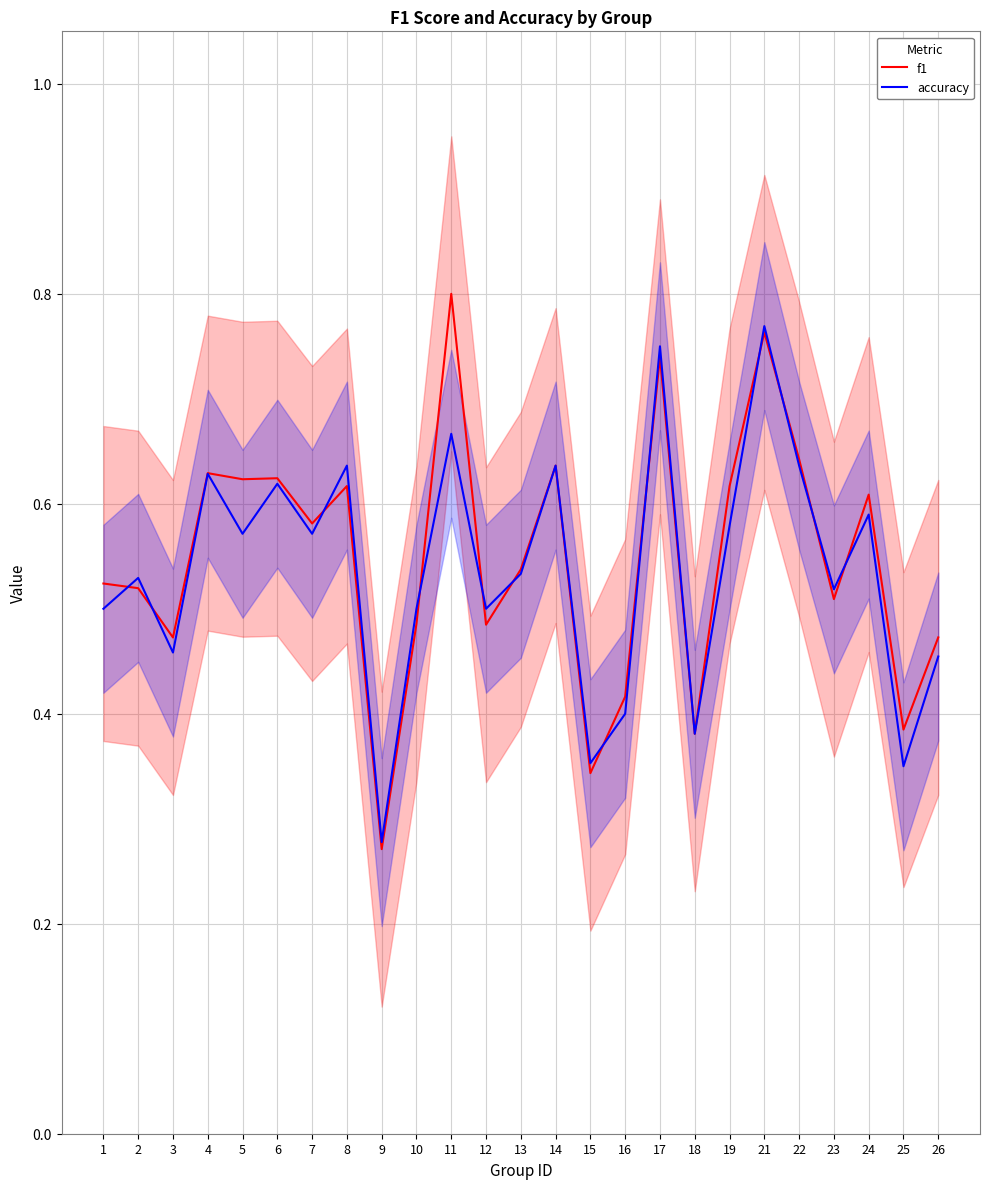

What is the difference between the f1 values at 12 and 6?

0.1